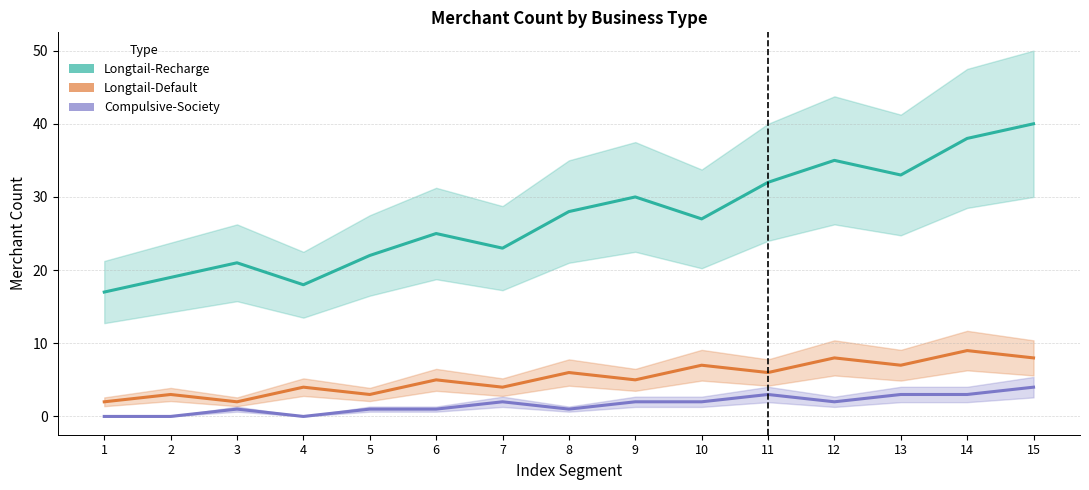

What is the difference between the maximum and minimum values in the Compulsive-Society series?

4